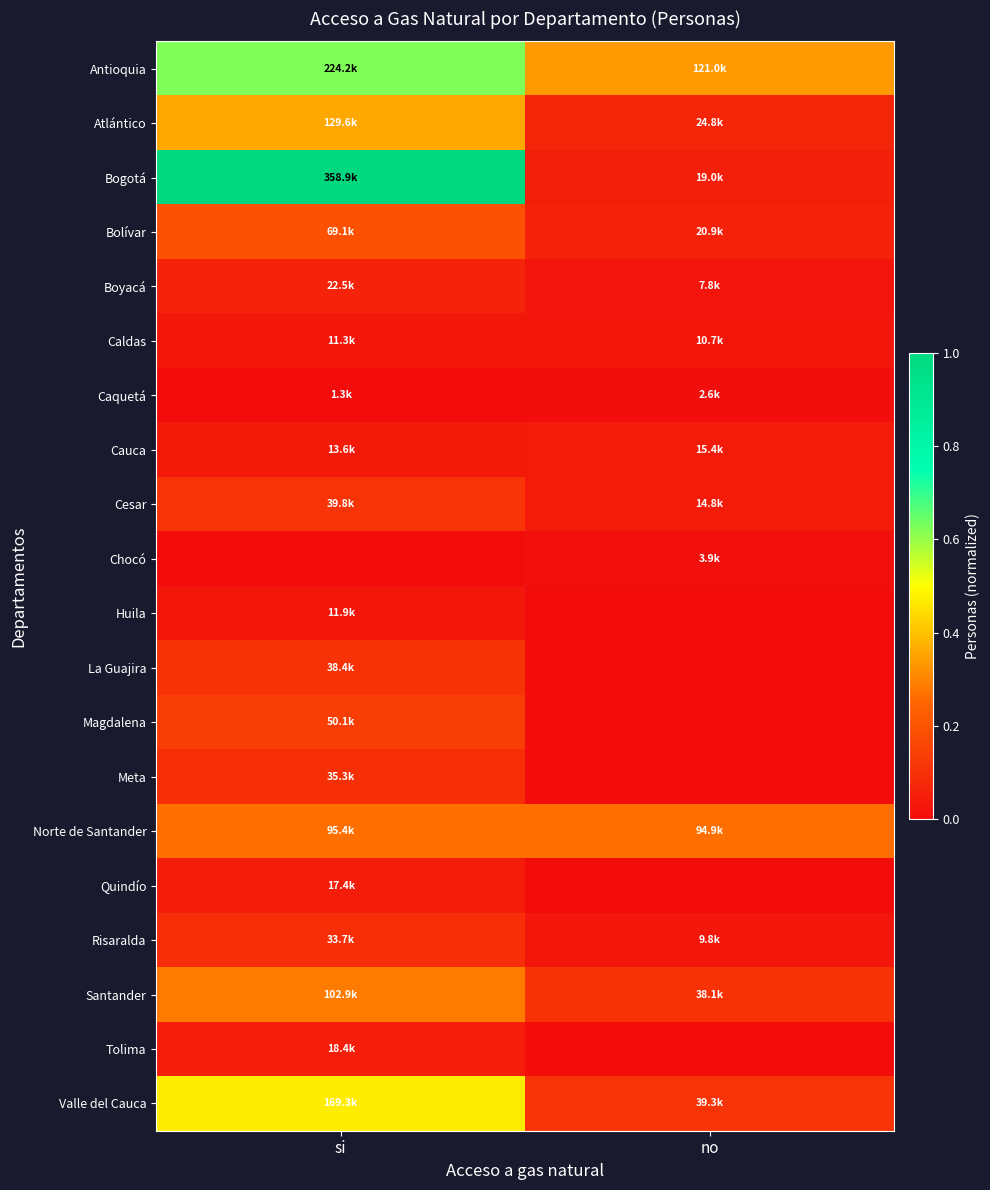

Which category has the highest value across all series?

si